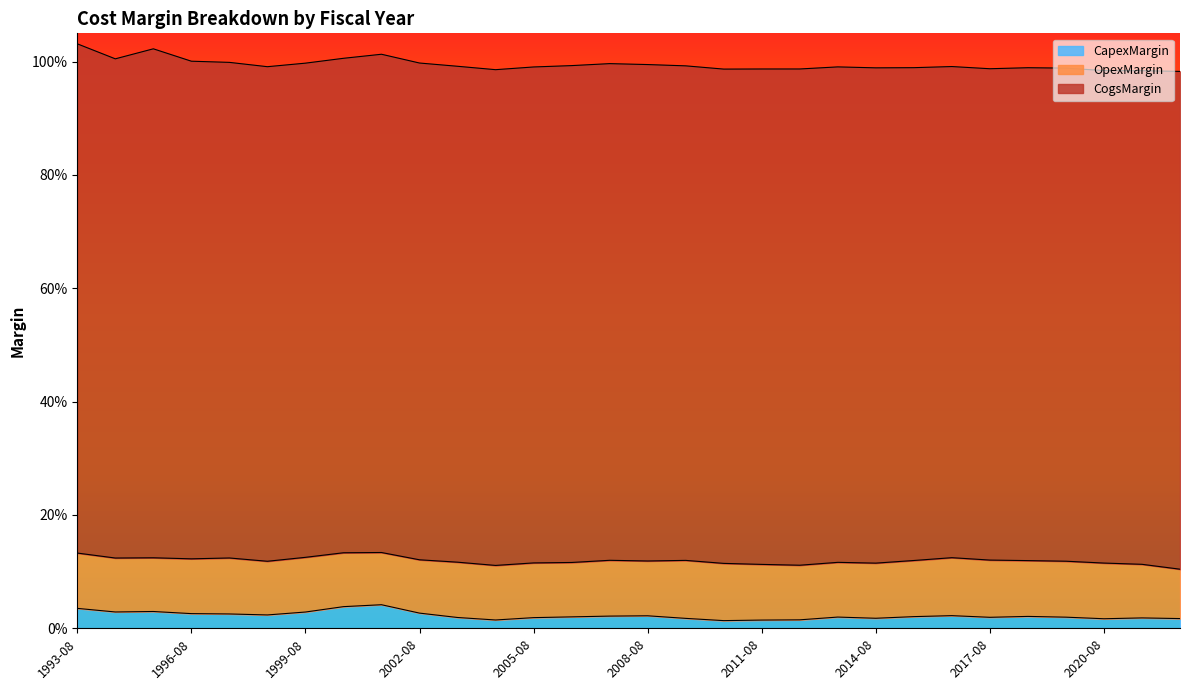

True or false: CapexMargin and CogsMargin intersect in this chart.

False